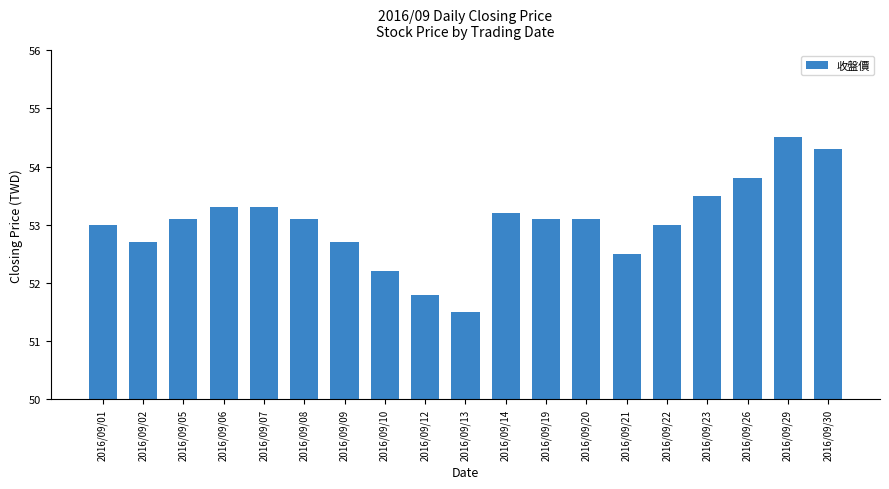

At which category does the chart reach its peak across all series?

2016/09/29